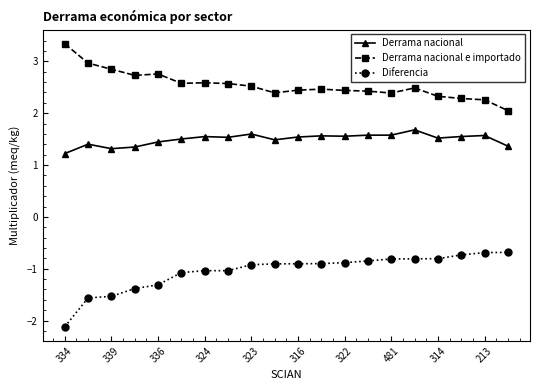

What is the difference between the maximum and minimum values in the Derrama nacional series?

0.5